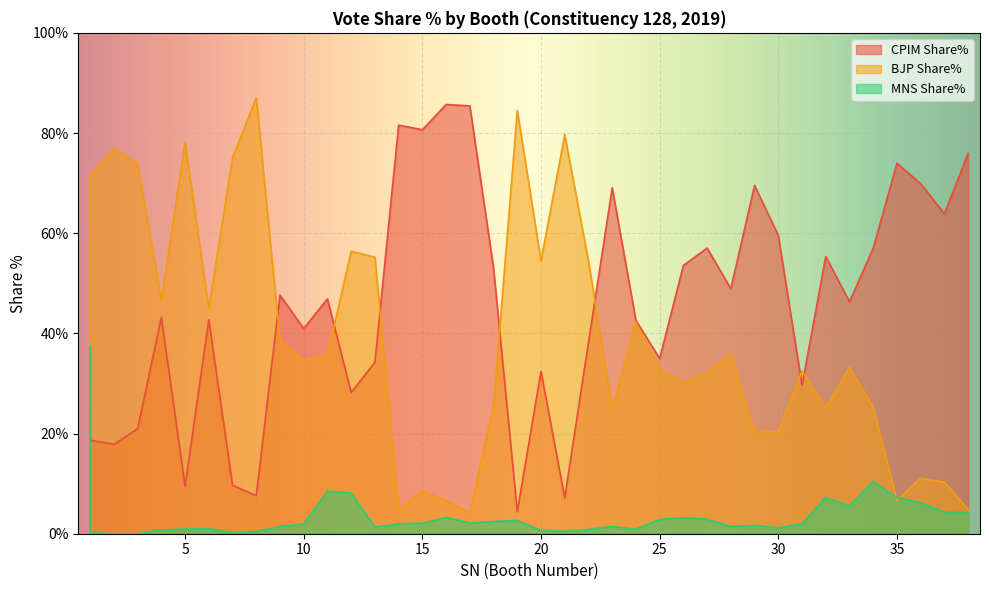

Rank the series by their maximum value, from lowest to highest.

MNS Share%, CPIM Share%, BJP Share%